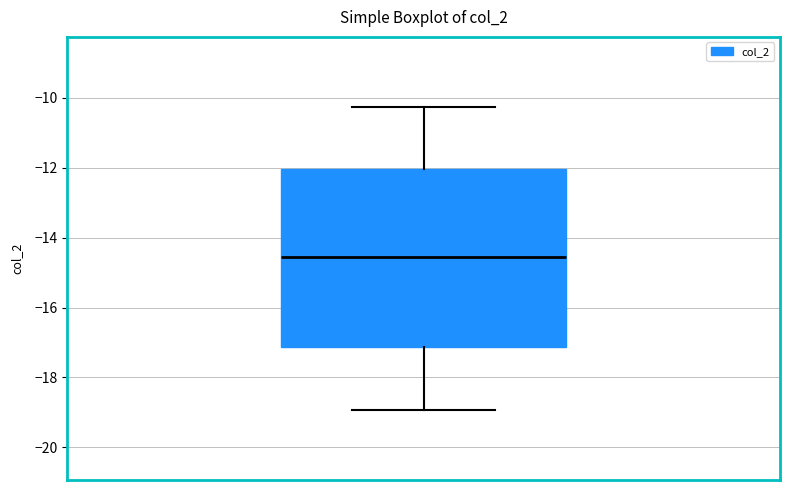

Where is the upper edge of the box on the y-axis? The values are not printed on the chart, so give them approximately, as read against the axis.

-12.0